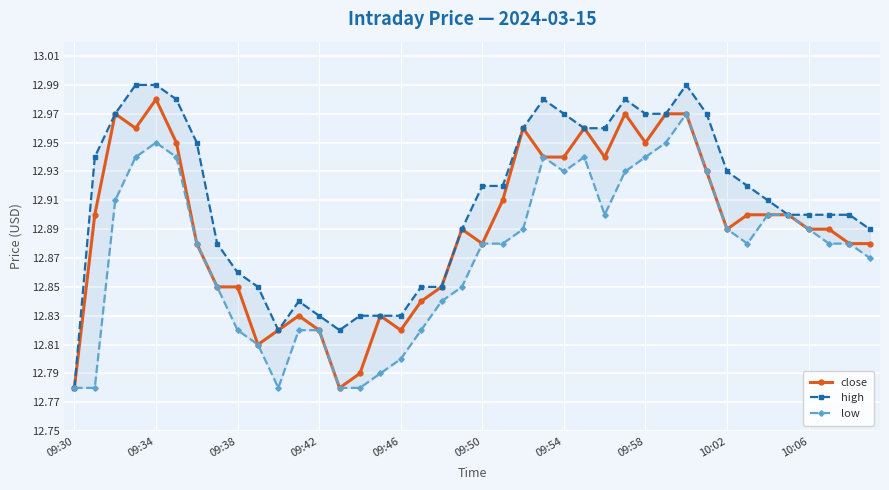

Is the value of high at 30 greater than the value of low at 19?

Yes